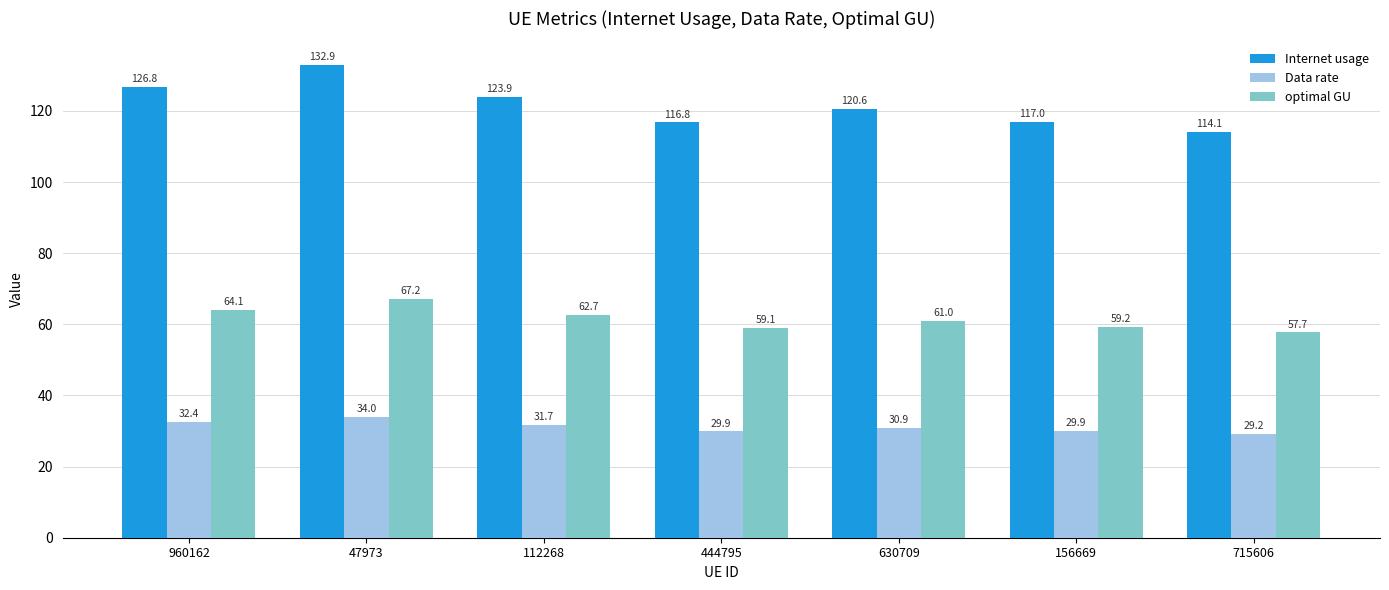

At which label is Data rate closest to 31?

630709